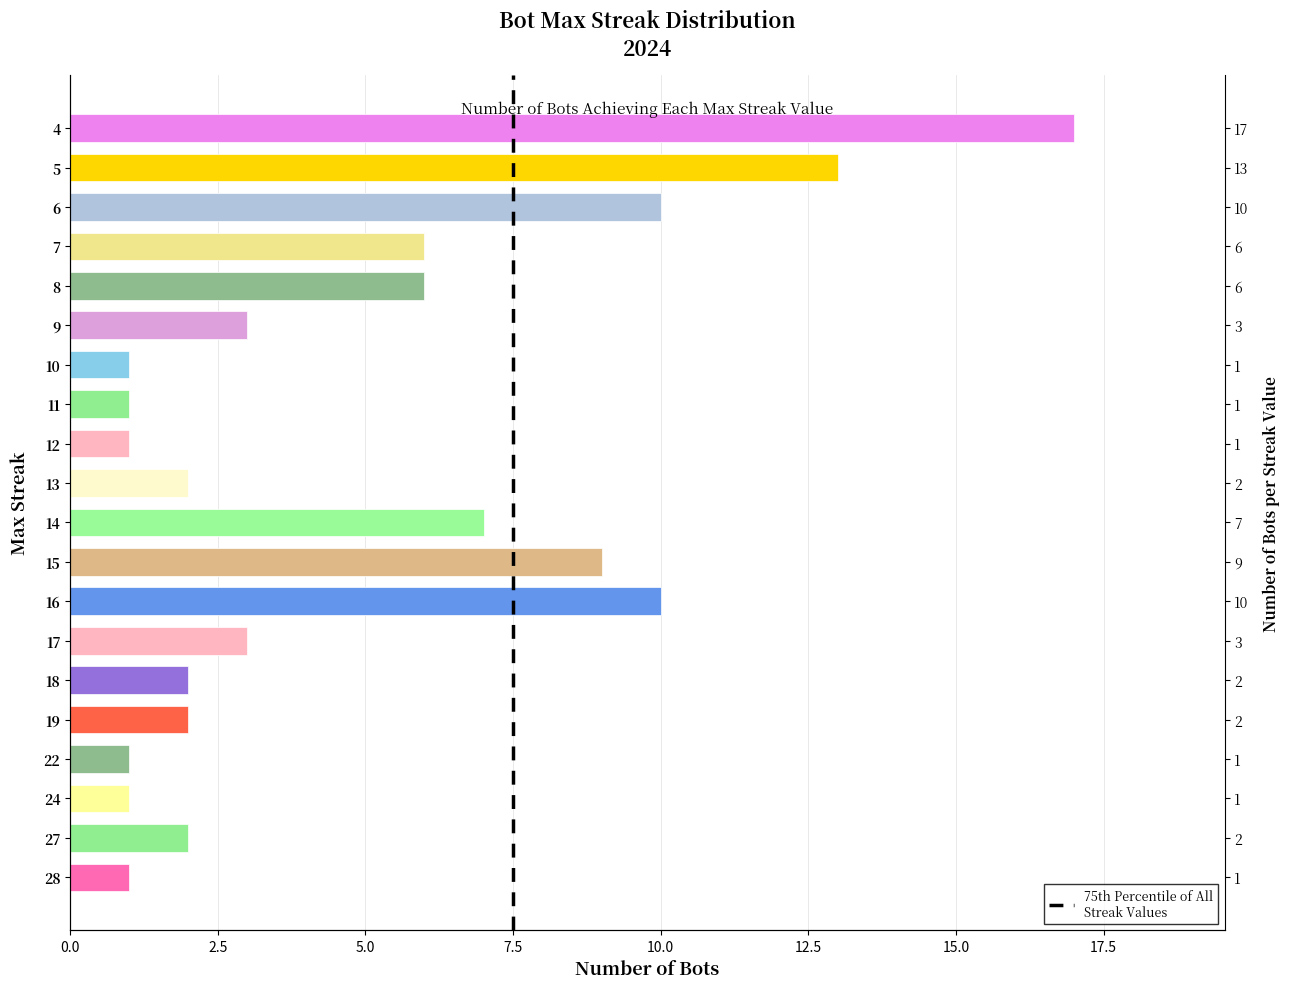

What is the difference between the second highest and second lowest values?

12